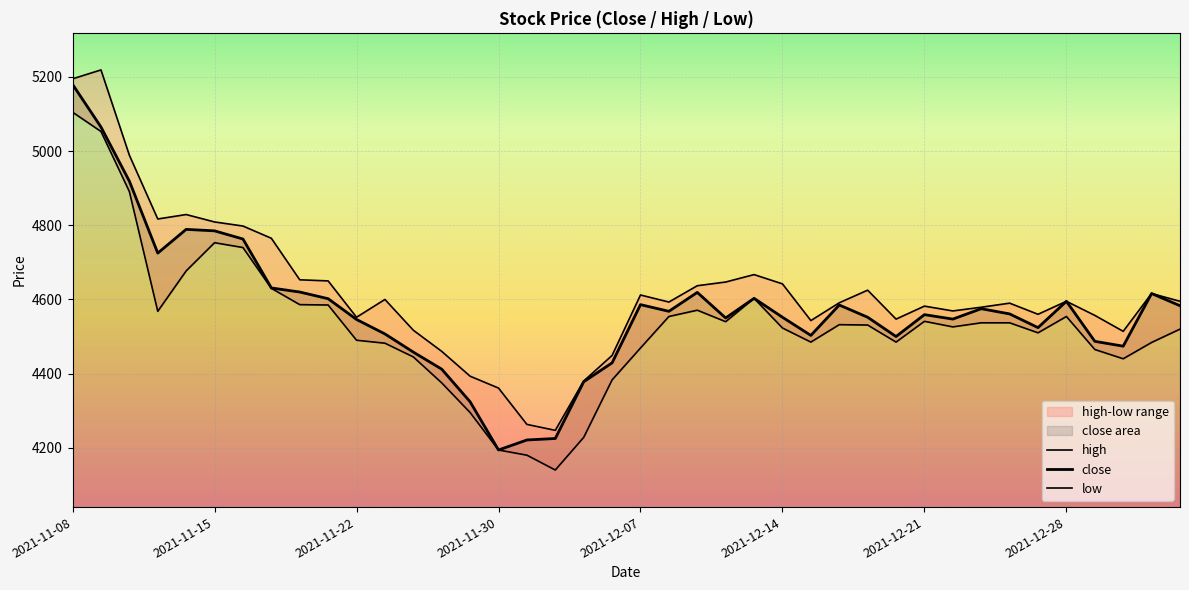

What is the total value across all series at 2022-01-05?

13698